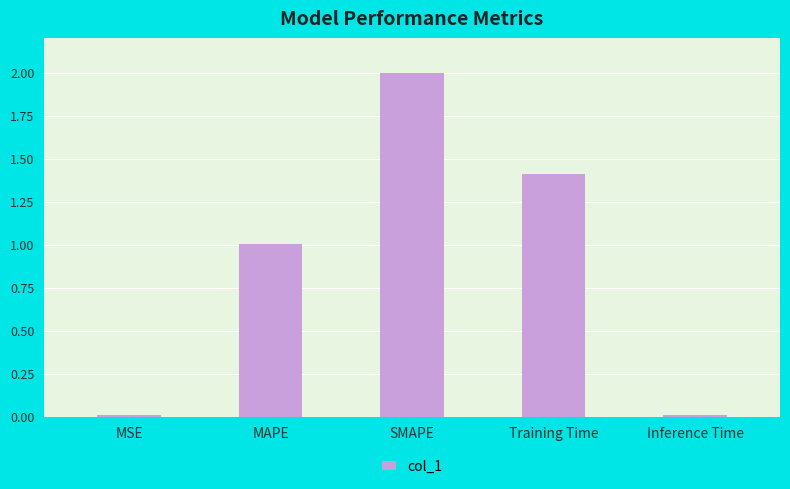

What is the label of the 1st bar from the left?

MSE